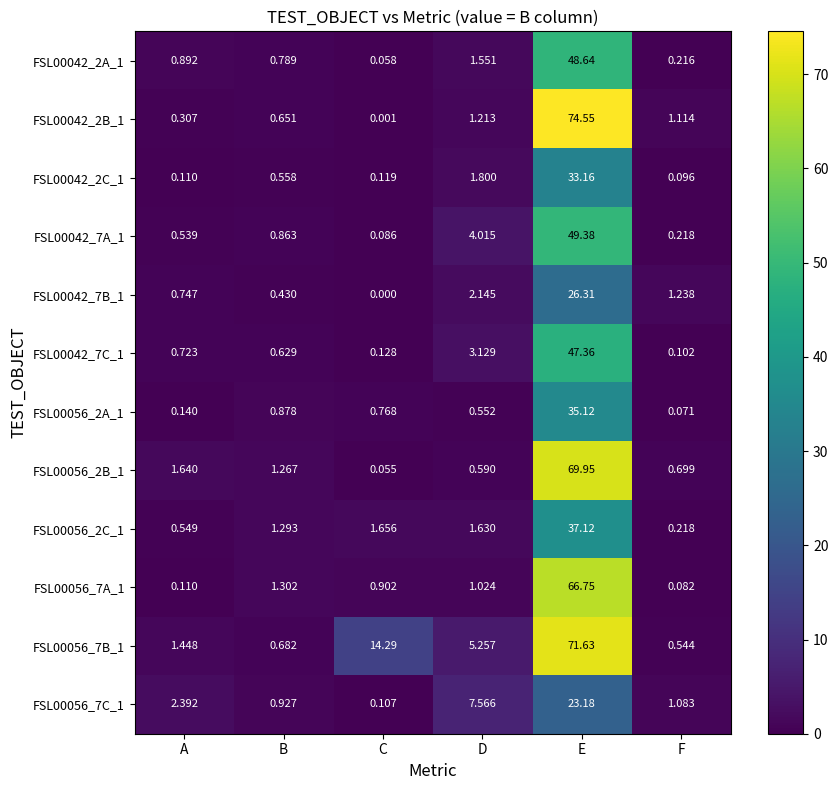

Rank the categories by FSL00056_2C_1 value from highest to lowest.

E, C, D, B, A, F